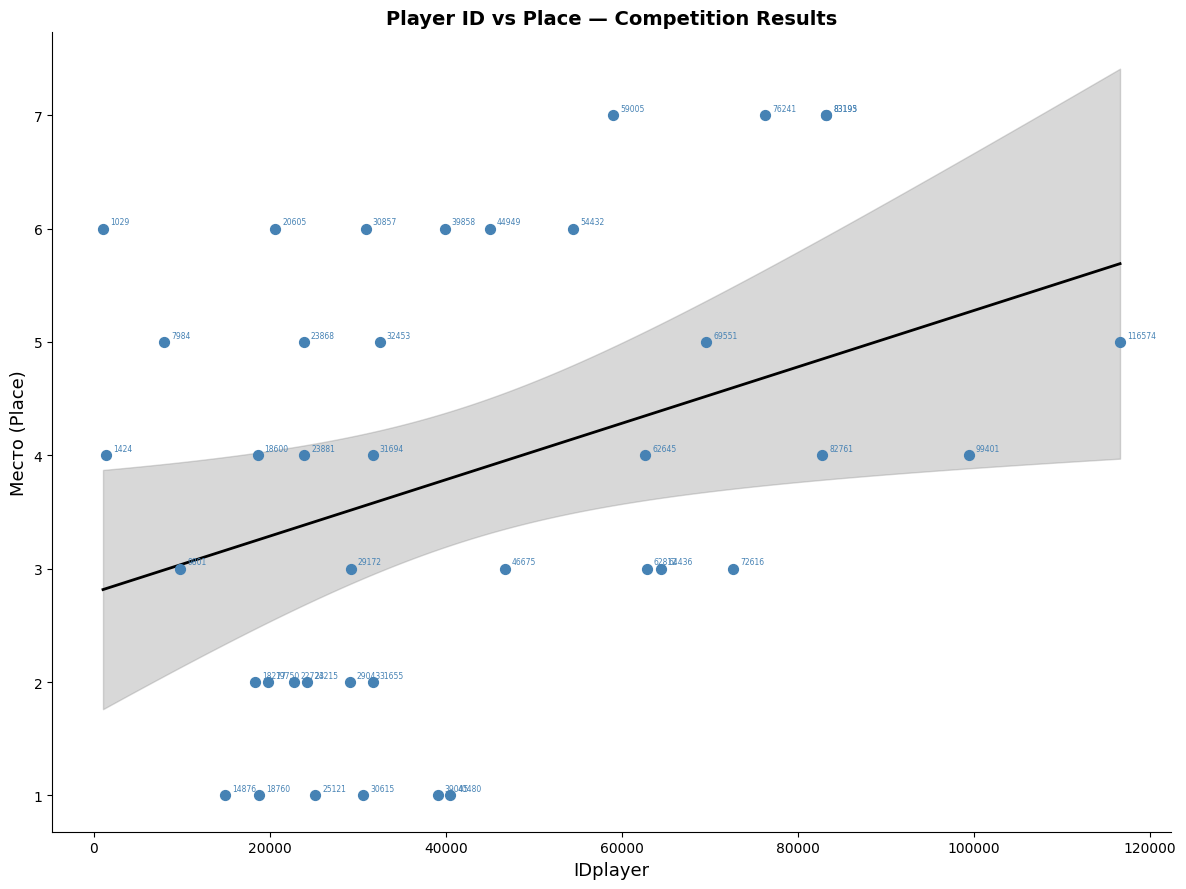

What Y value in the scatter plot is closest to 4?

4